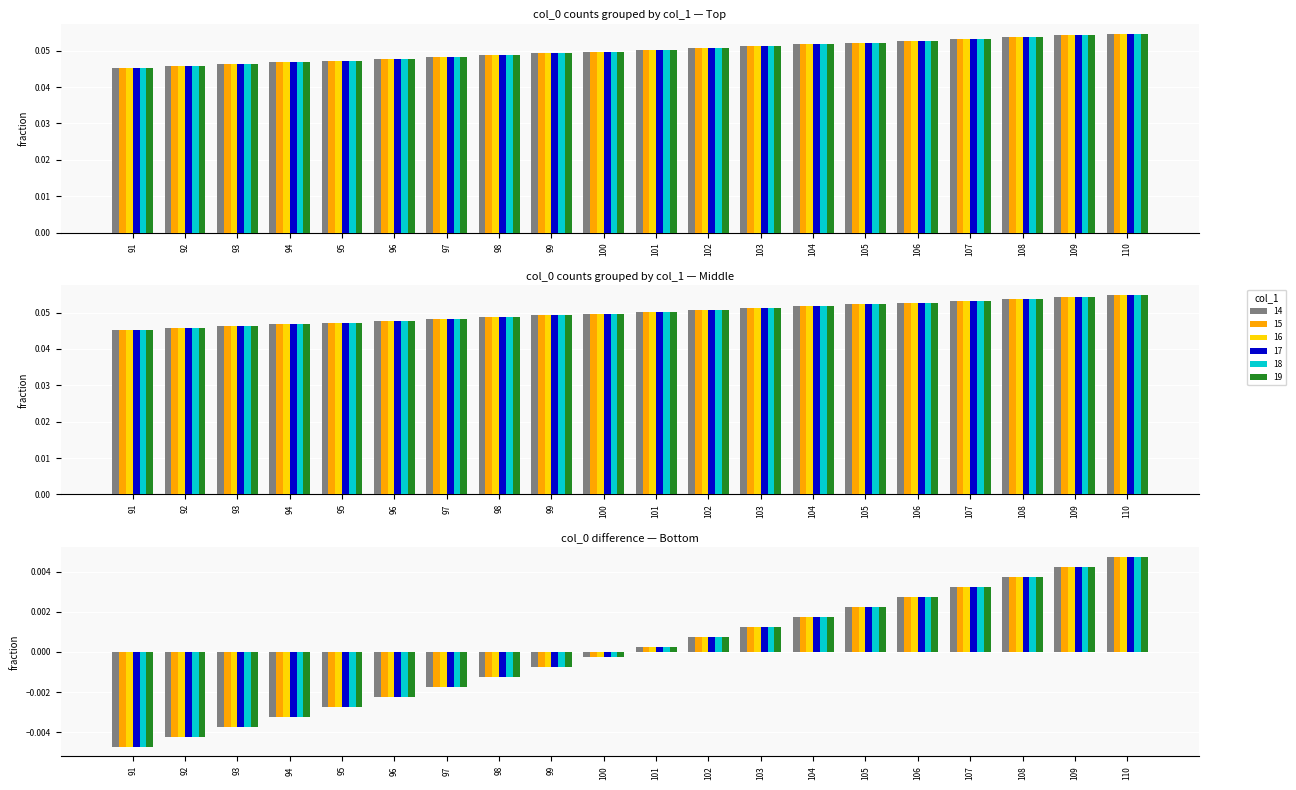

Which category has the lowest value across all series?

91